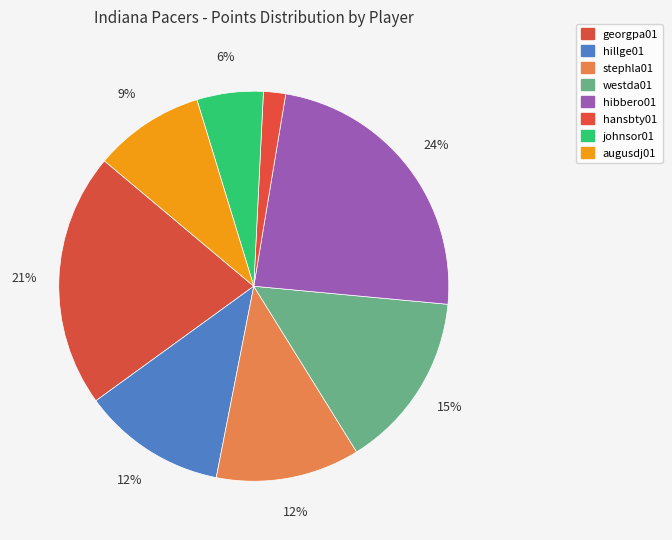

How many slices are in this pie chart?

8